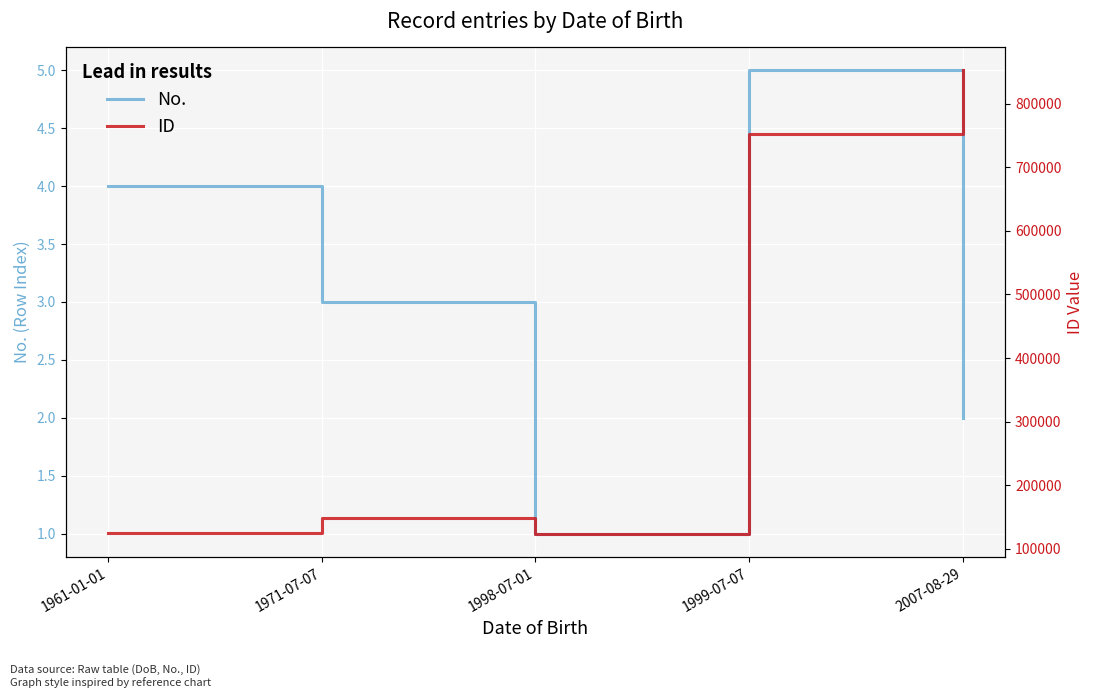

What is the sum of the No. values at 1998-07-01 and 1999-07-07?

6